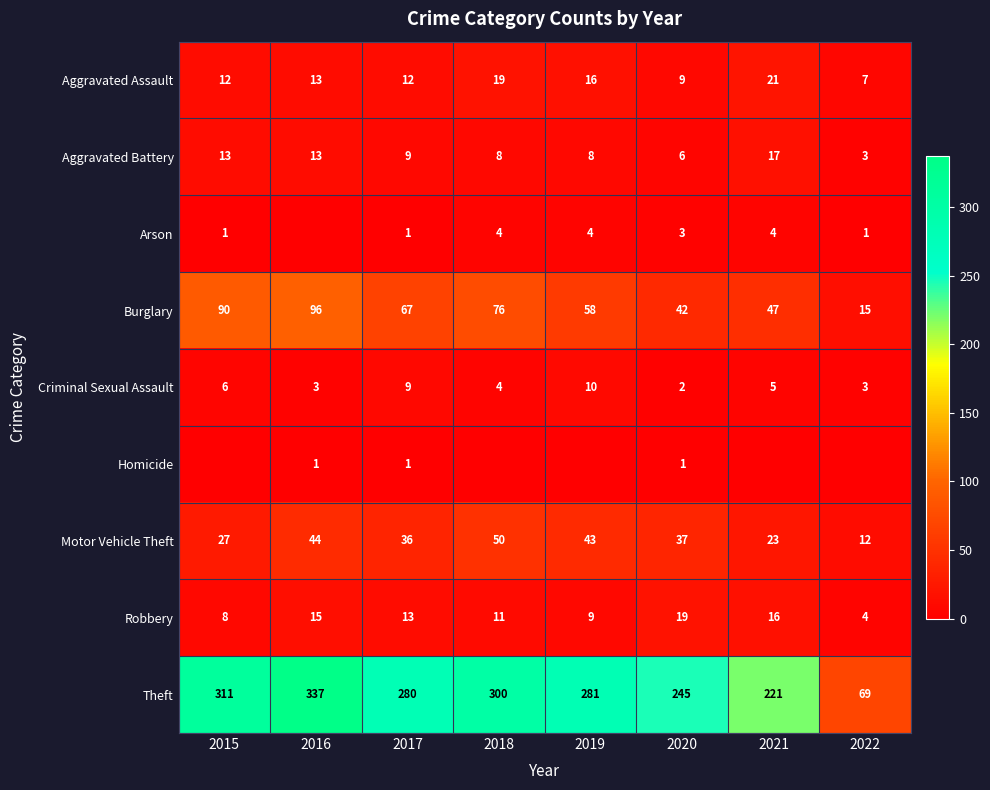

Is the value of Theft at 2015 greater than the value of Motor Vehicle Theft at 2021?

Yes